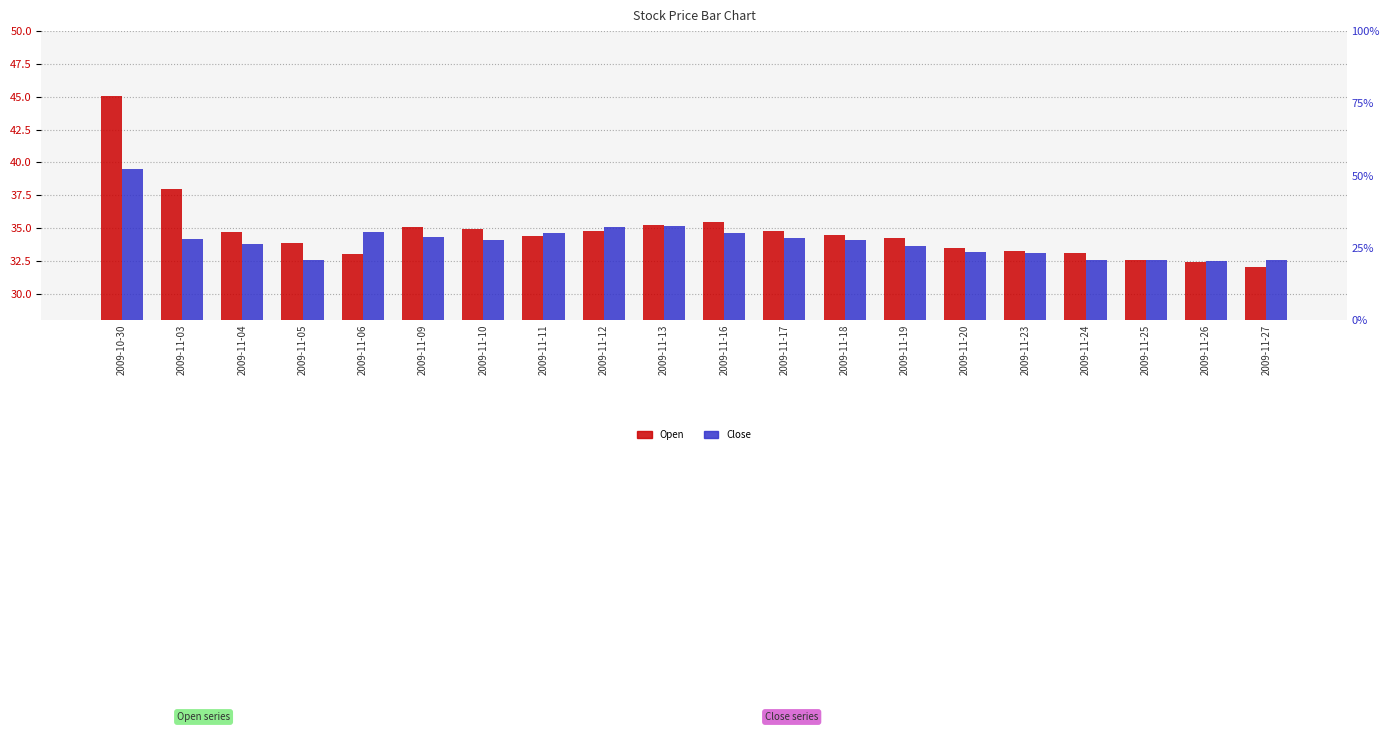

Which series has the largest range (max minus min)?

Open